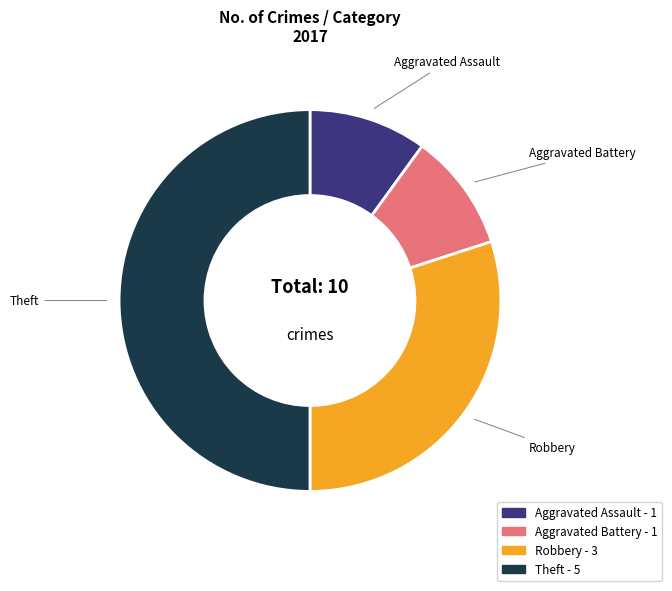

The Robbery slice represents 41% of the pie. True or false?

False